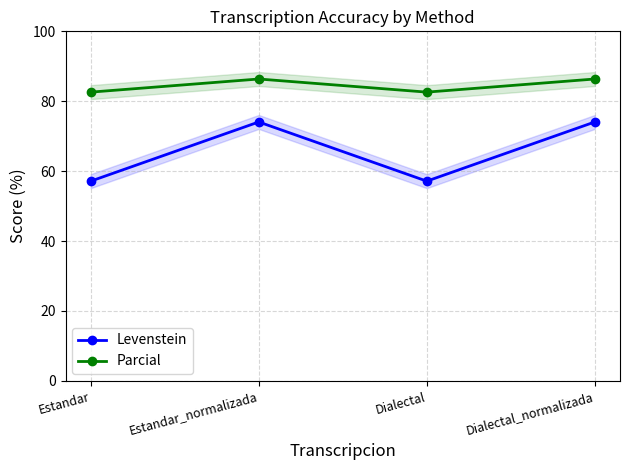

What is the value of the Levenstein point at the 1st from the left?

57.1